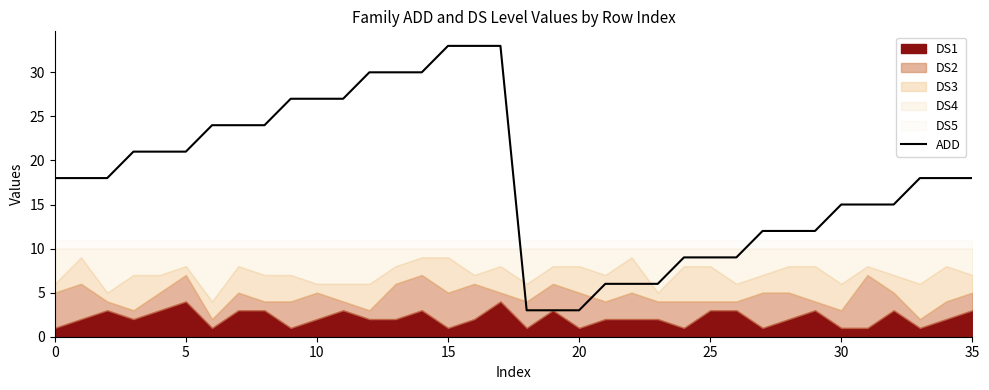

Reading left to right, transcribe all the data shown in this chart.

18	18	18	21	21	21	24	24	24	27	27	27	30	30	30	33	33	33	3	3	3	6	6	6	9	9	9	12	12	12	15	15	15	18	18	18